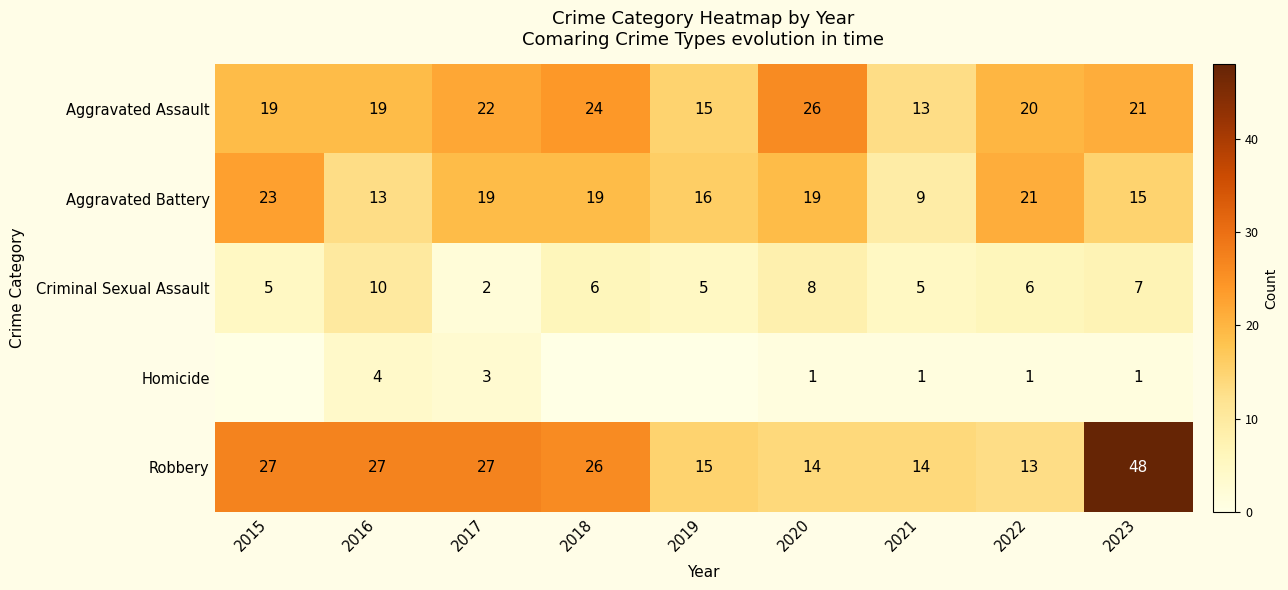

True or false: Aggravated Battery has a value of 21.0 at 2022.

True